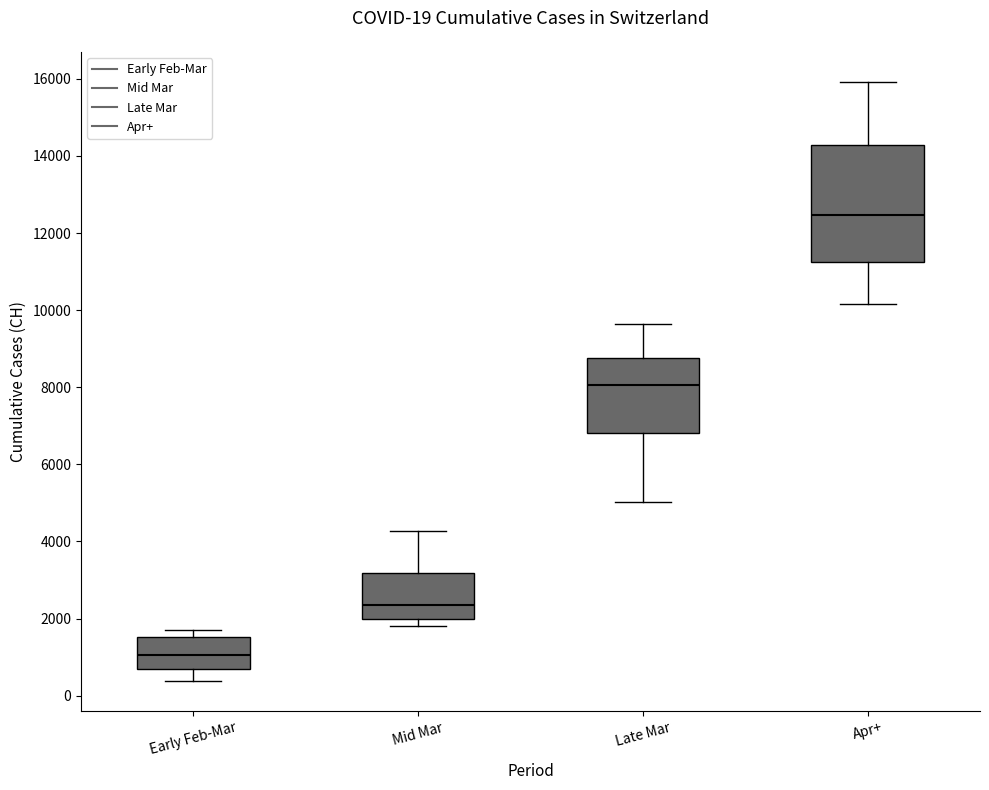

Which box has the lowest median line?

Early Feb-Mar